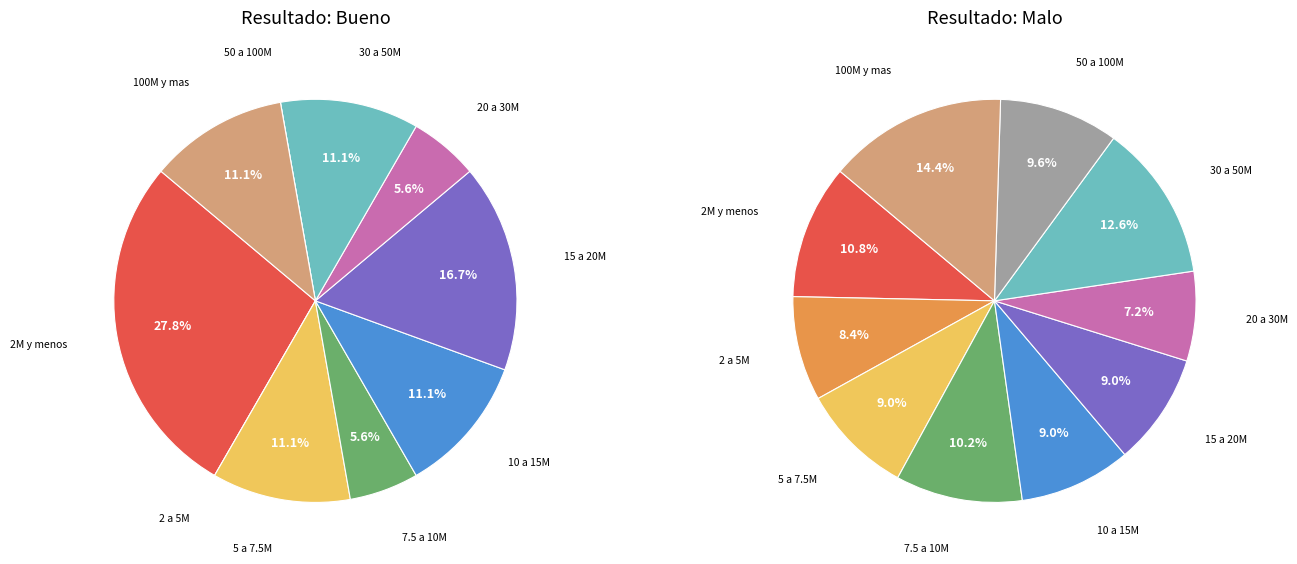

How many slices are in this pie chart?

10